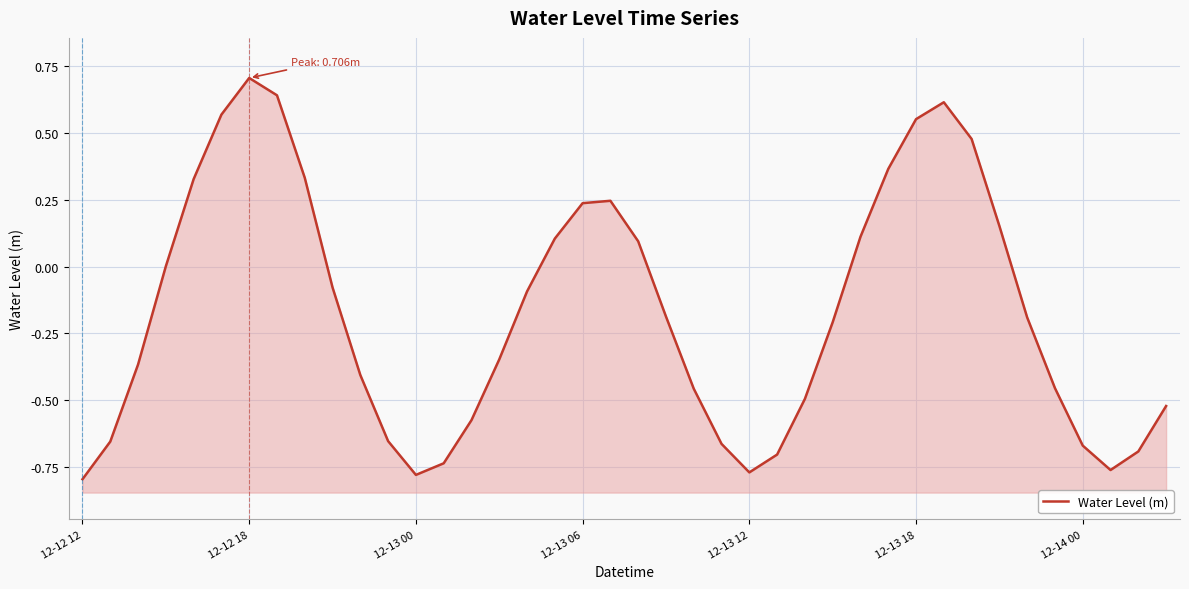

What is the label of the 1st point from the left?

12-12 12